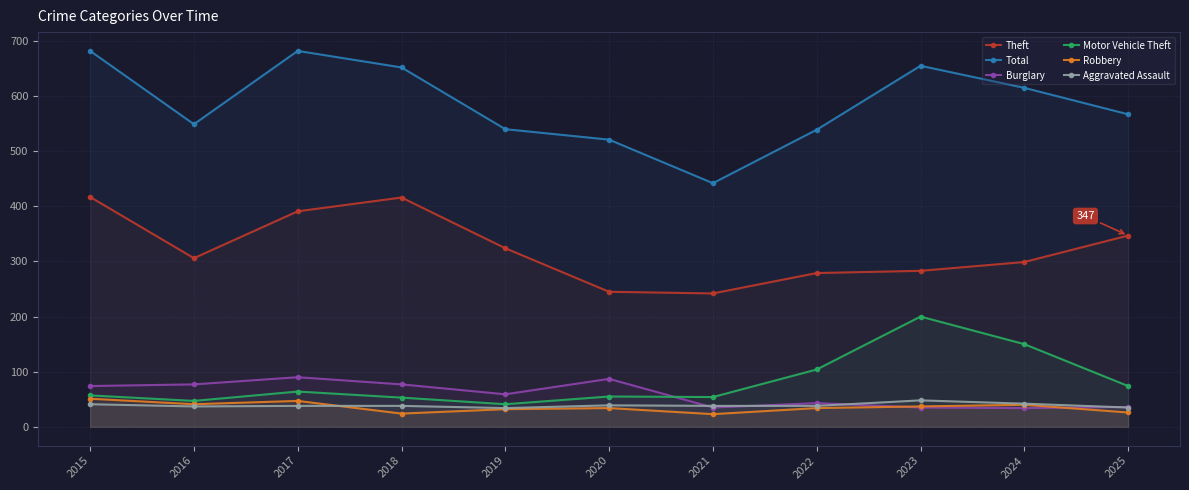

Is the value of Motor Vehicle Theft at 2018 greater than the value of Theft at 2016?

No